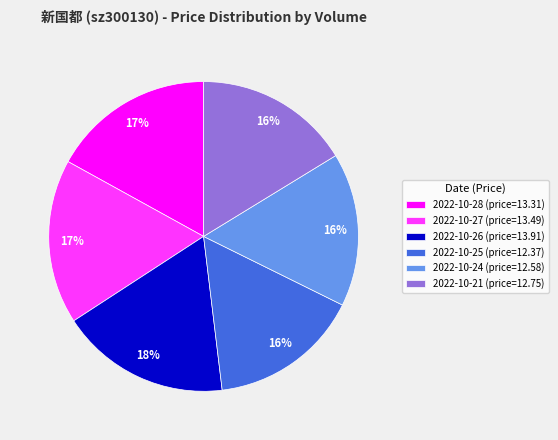

Which slice is the largest?

2022-10-26 (price=13.91)